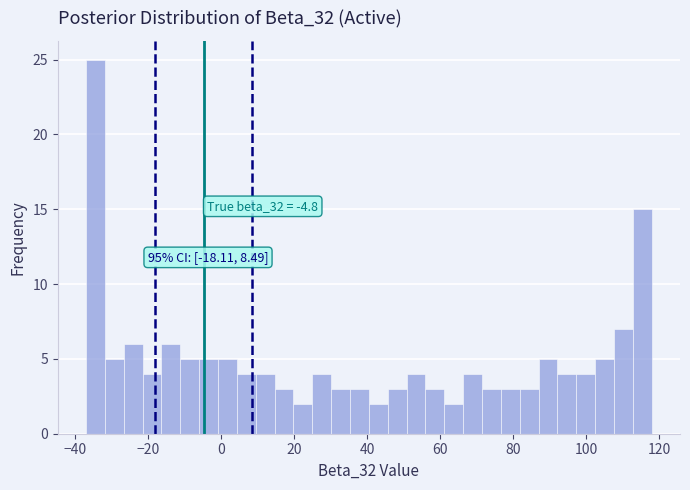

Read against the x-axis, roughly where is the centre of the tallest bar?

-34